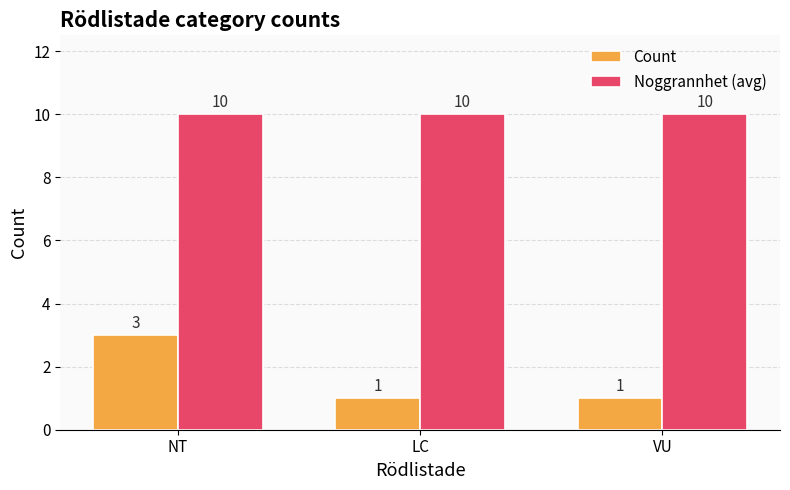

What is the approximate value of Count at VU?

1